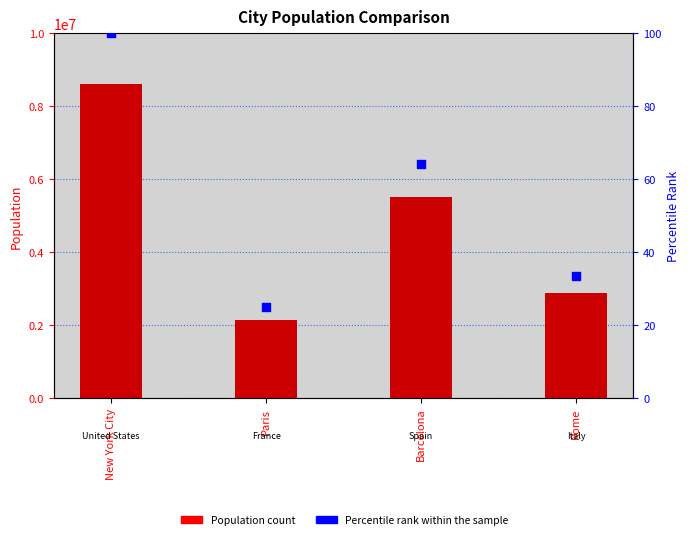

Which series has the widest spread of Y values?

Population